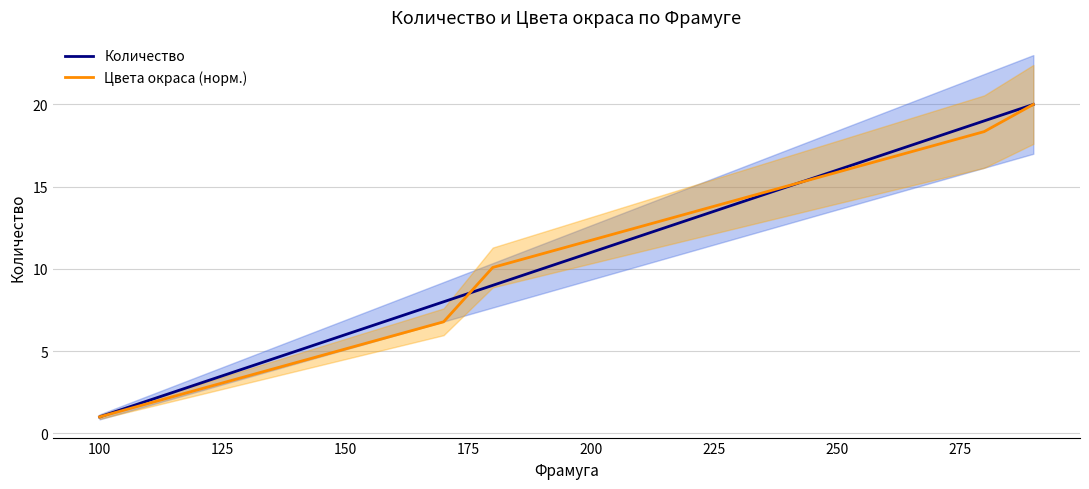

The Количество series shows 5.1 at 200. True or false?

False